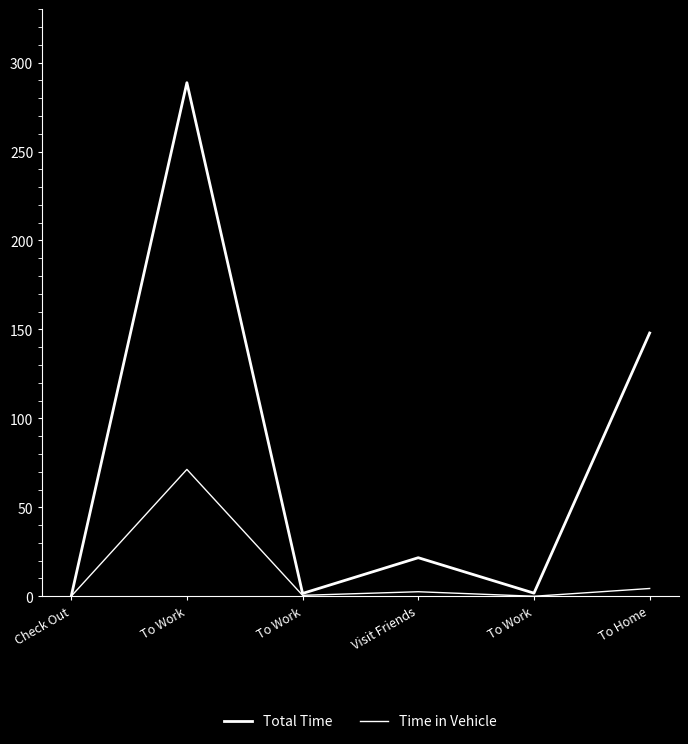

Is this an area chart (filled region under the line)?

No